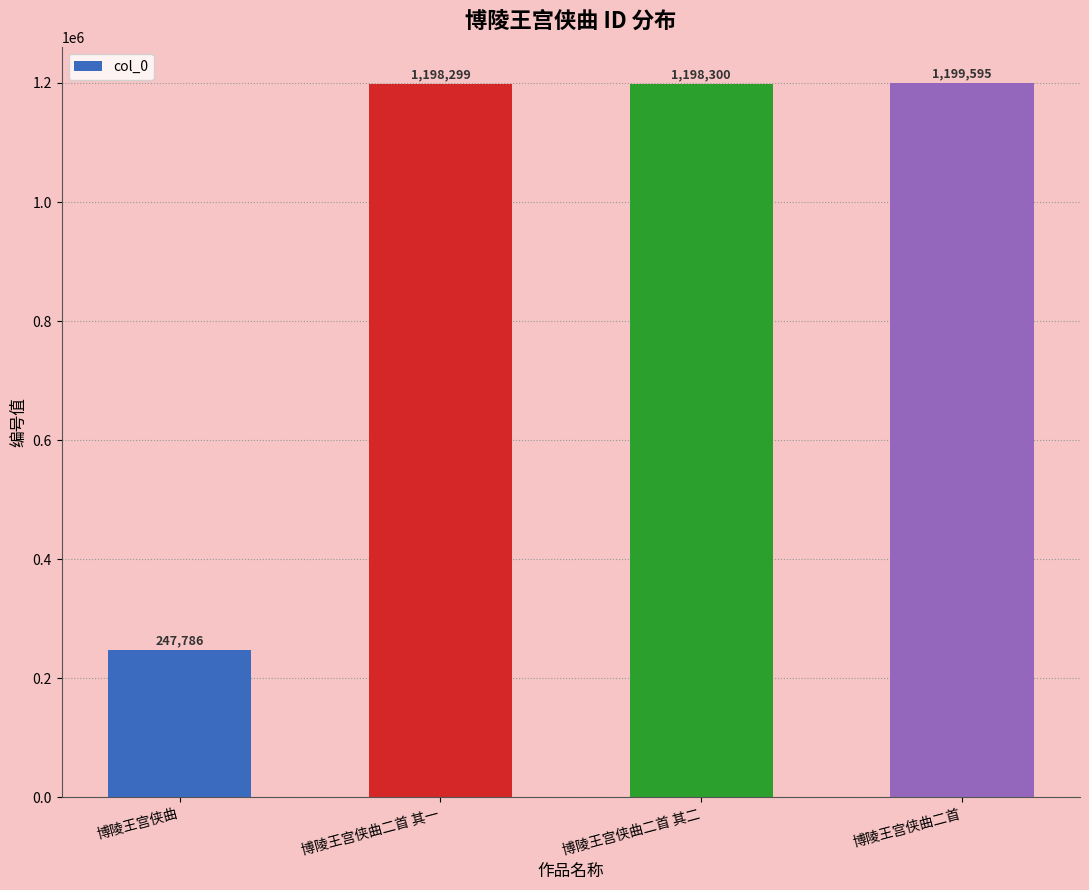

What is the maximum value shown in the chart?

1199595